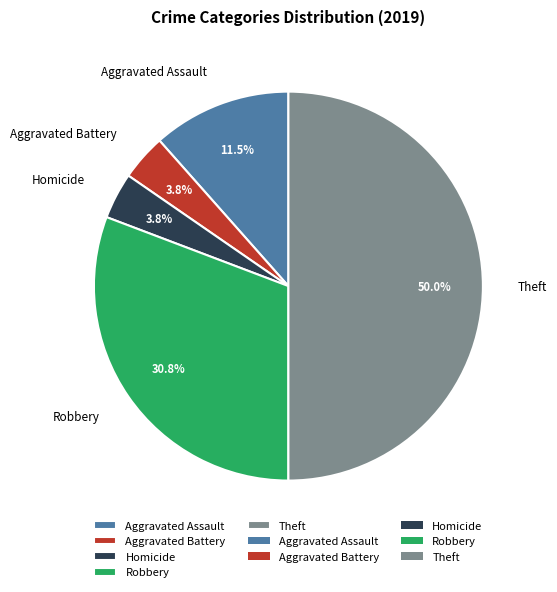

What is the largest slice in the pie chart?

Theft